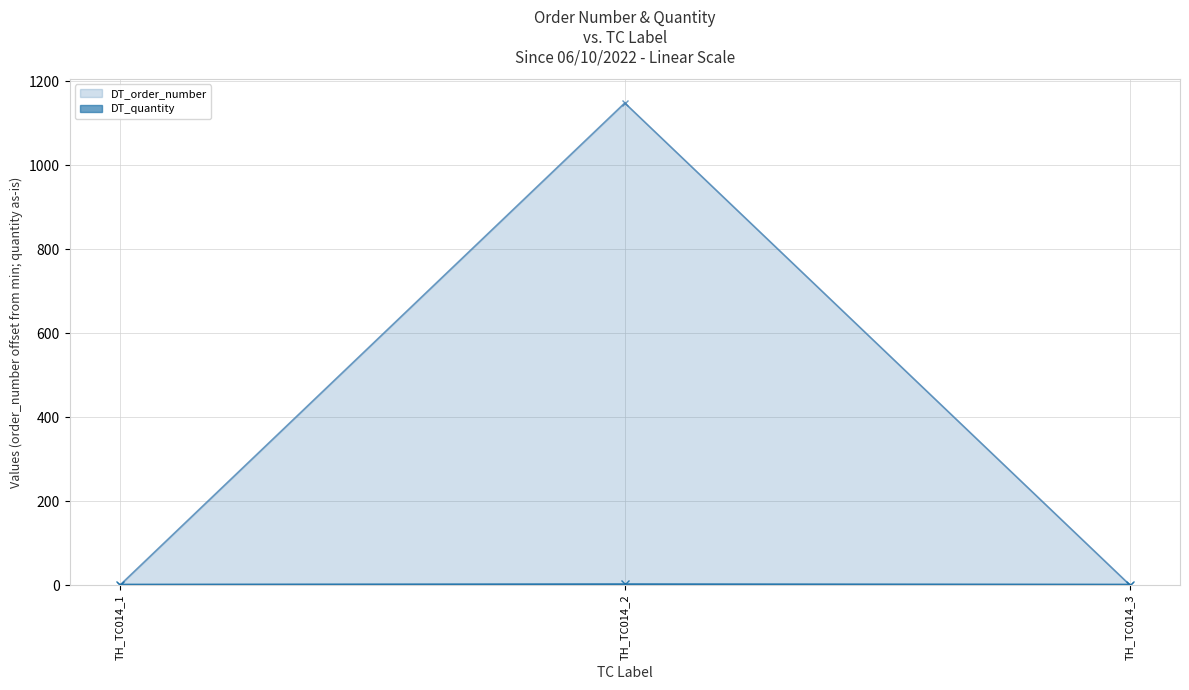

How many distinct data groups are displayed?

2